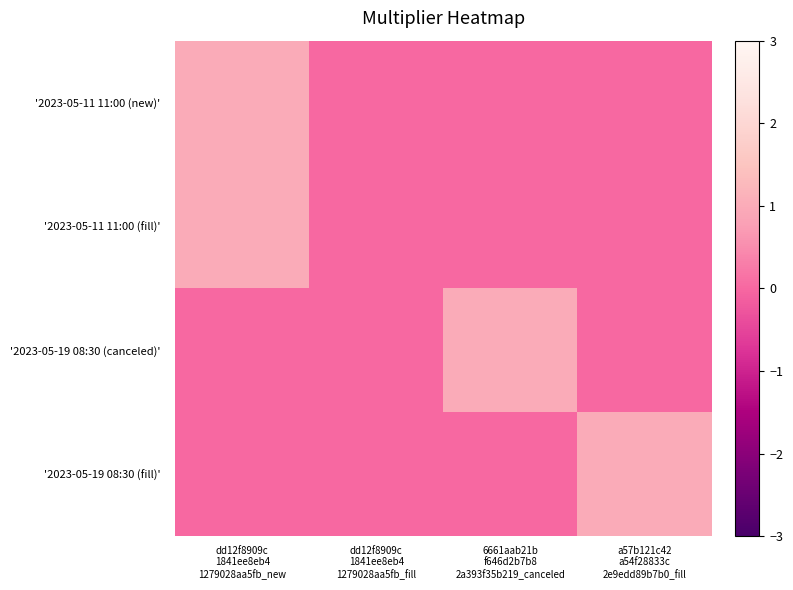

At how many categories does at least one series exceed 0?

3